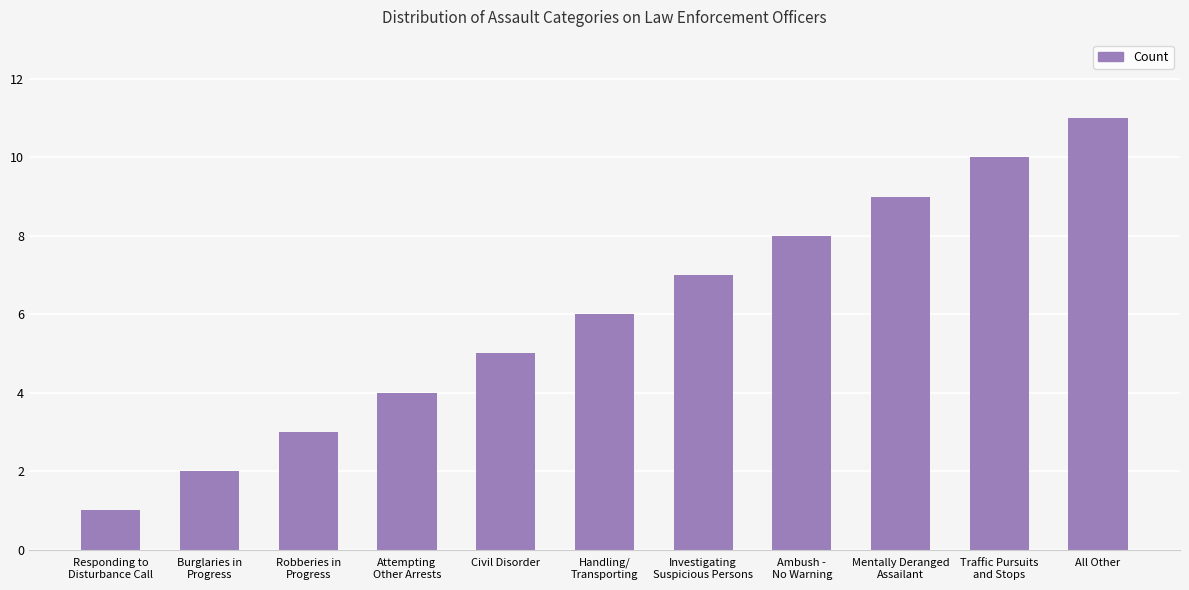

What is the label of the 1st bar from the right?

All Other